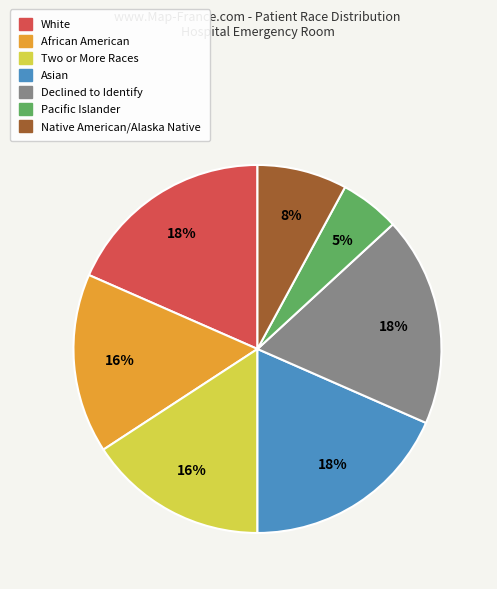

Is the sum of Two or More Races and African American greater than half?

No